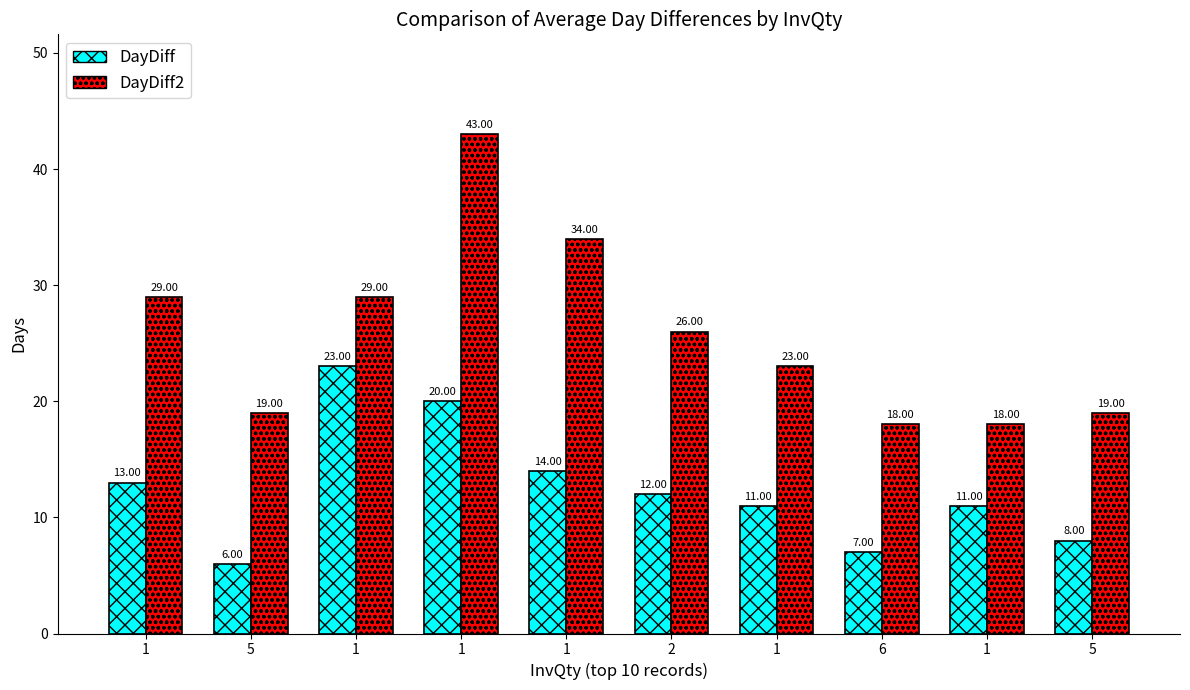

At which label is DayDiff2 closest to 30?

1